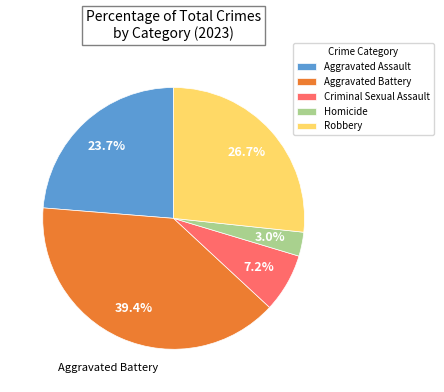

To the nearest percent, what percentage of the pie is Robbery?

27%